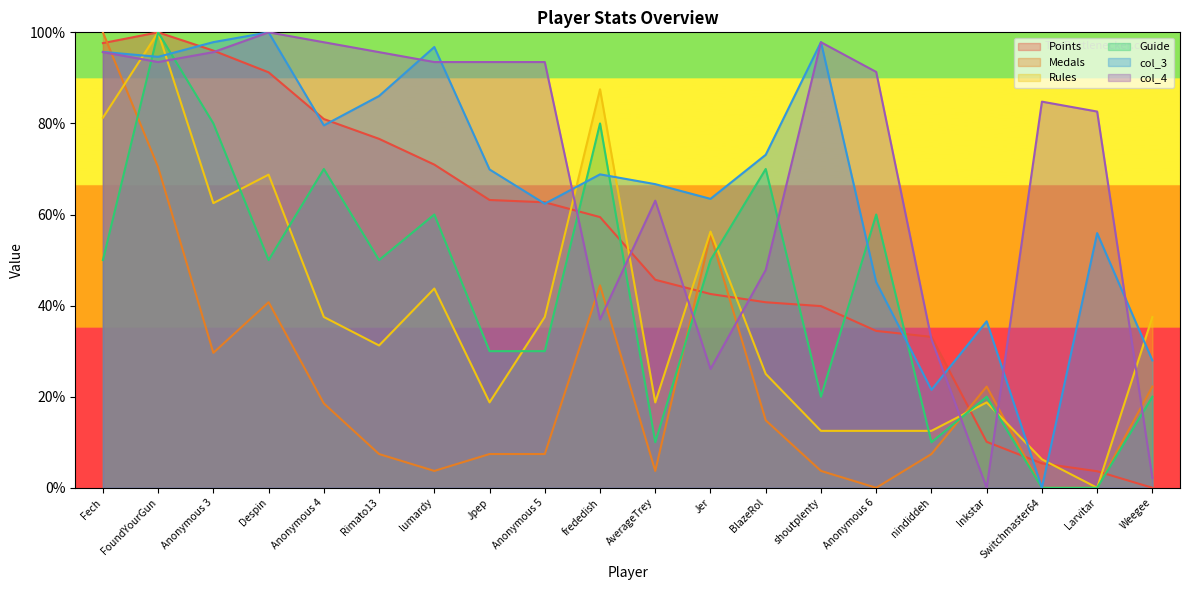

How many times do col_4 and Medals cross each other?

8